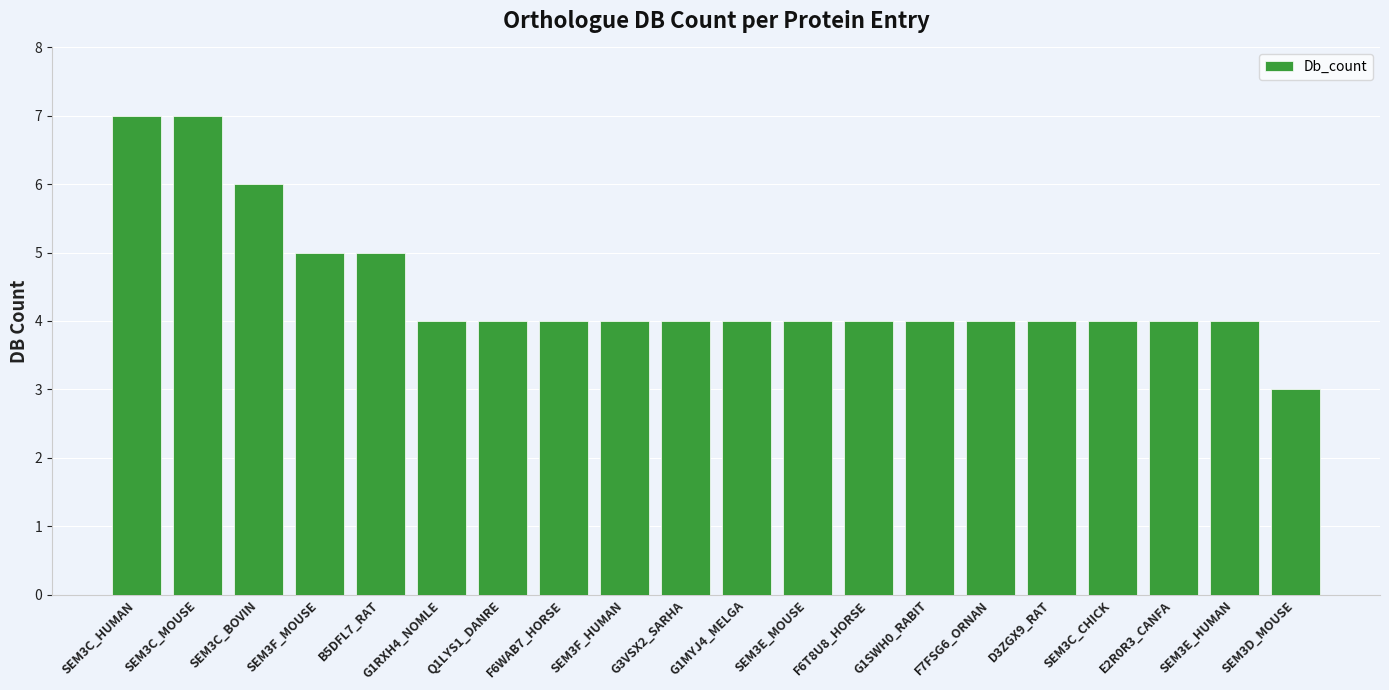

What value does the data have at G1SWH0_RABIT?

4